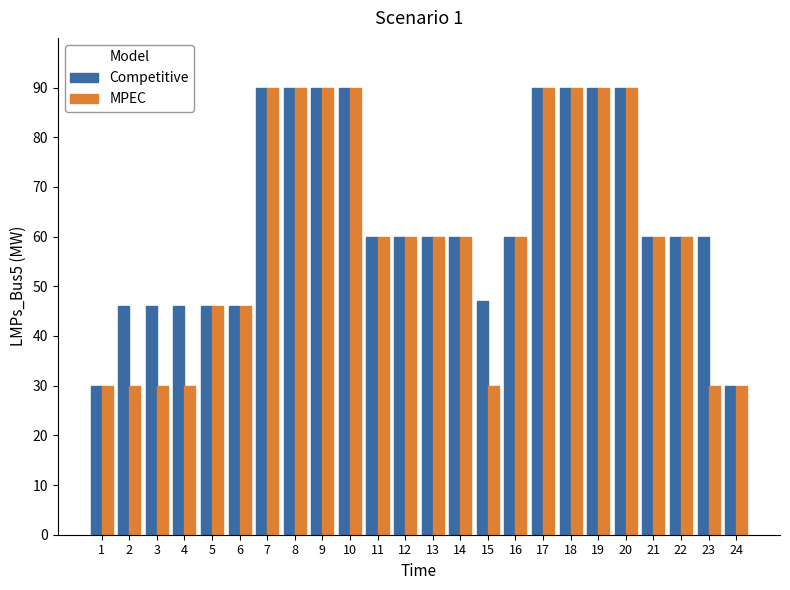

Between 2 and 23, which series saw the biggest shift?

Competitive